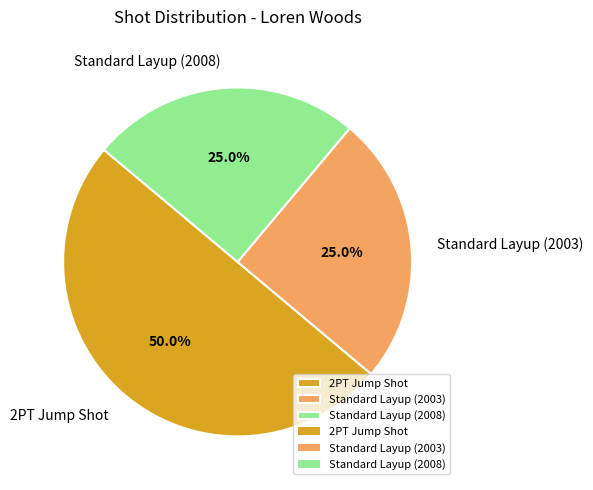

Is the sum of Standard Layup (2003) and 2PT Jump Shot greater than half?

Yes